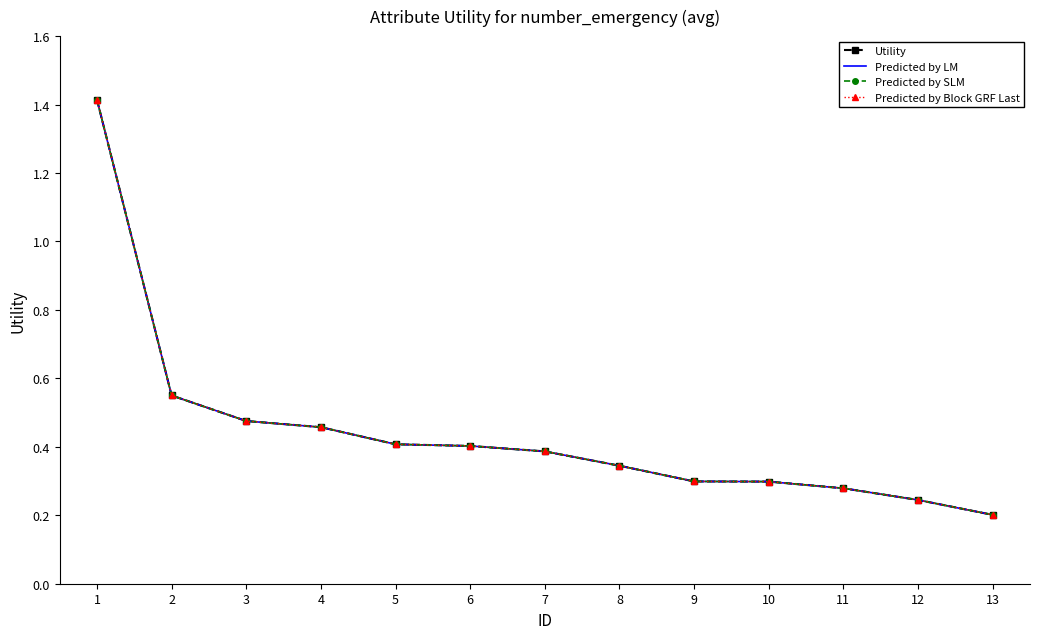

True or false: Predicted by LM has more than 1 points higher than both neighbors.

False